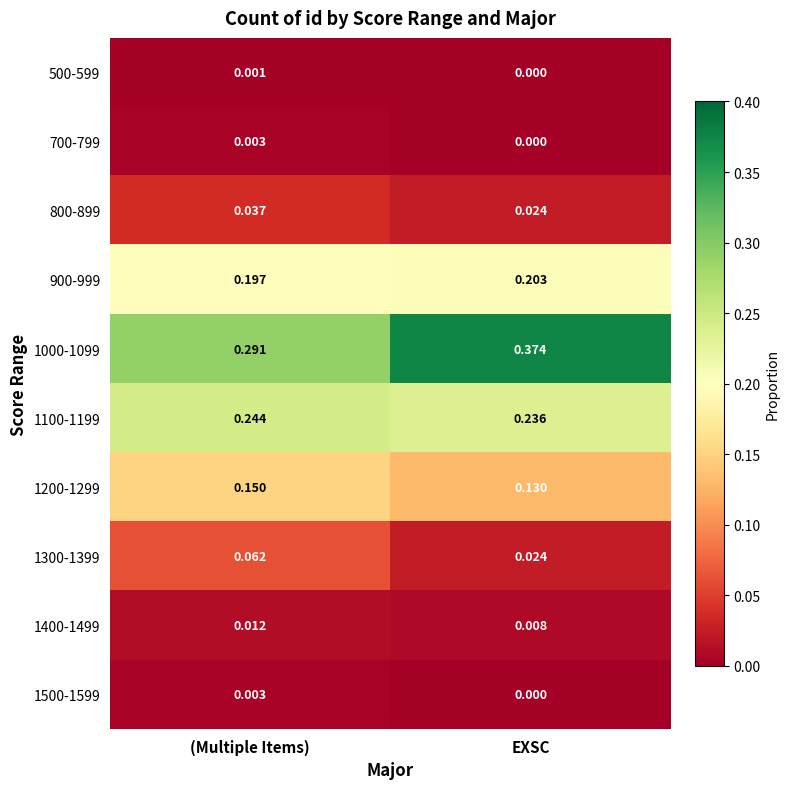

Is the value of 800-899 at (Multiple Items) greater than the value of 1300-1399 at EXSC?

Yes